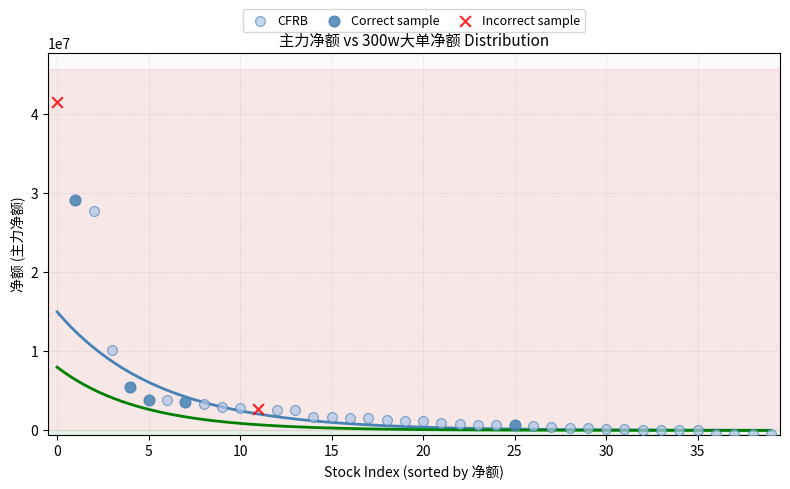

Which series reaches the maximum Y coordinate?

Incorrect sample